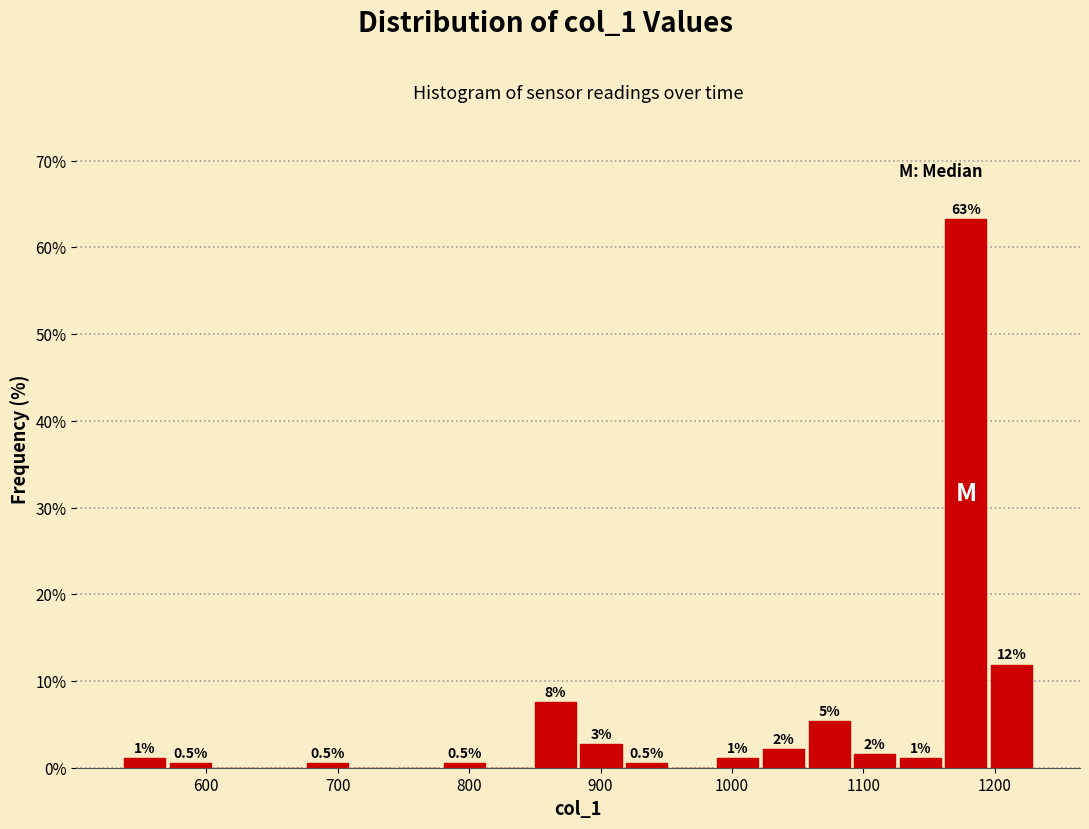

Read against the x-axis, roughly where is the centre of the tallest bar?

1180